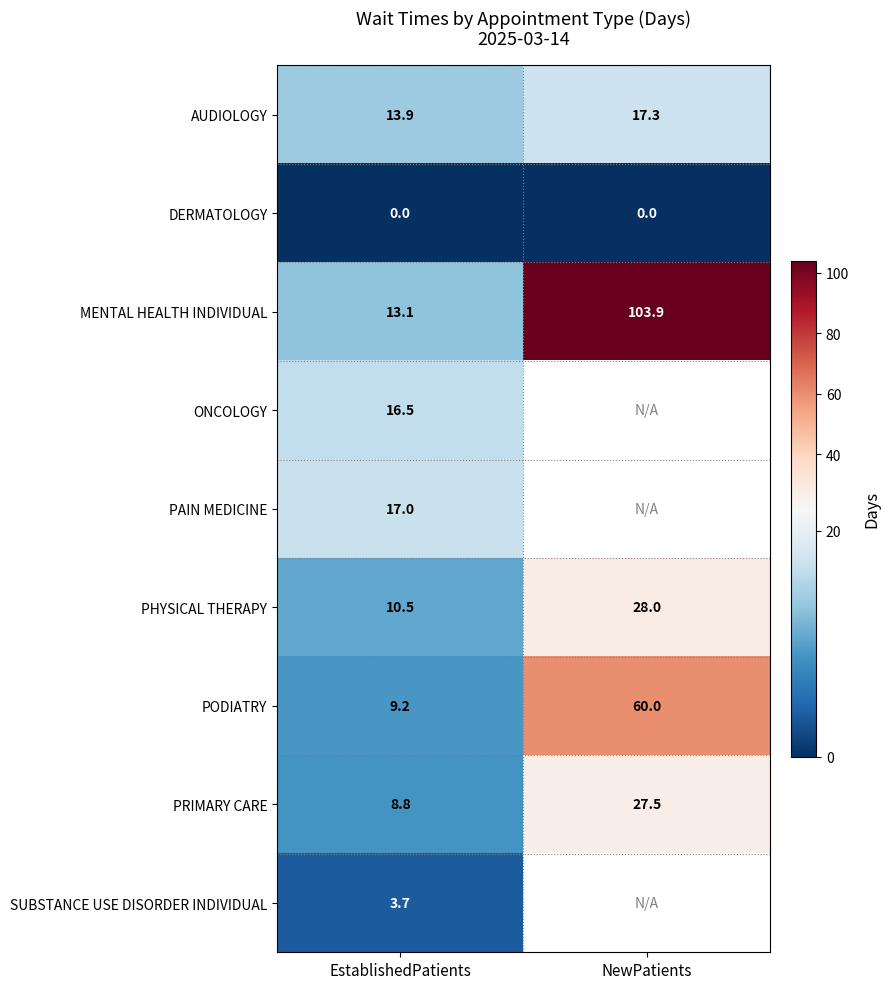

Count the number of categories in the chart.

2